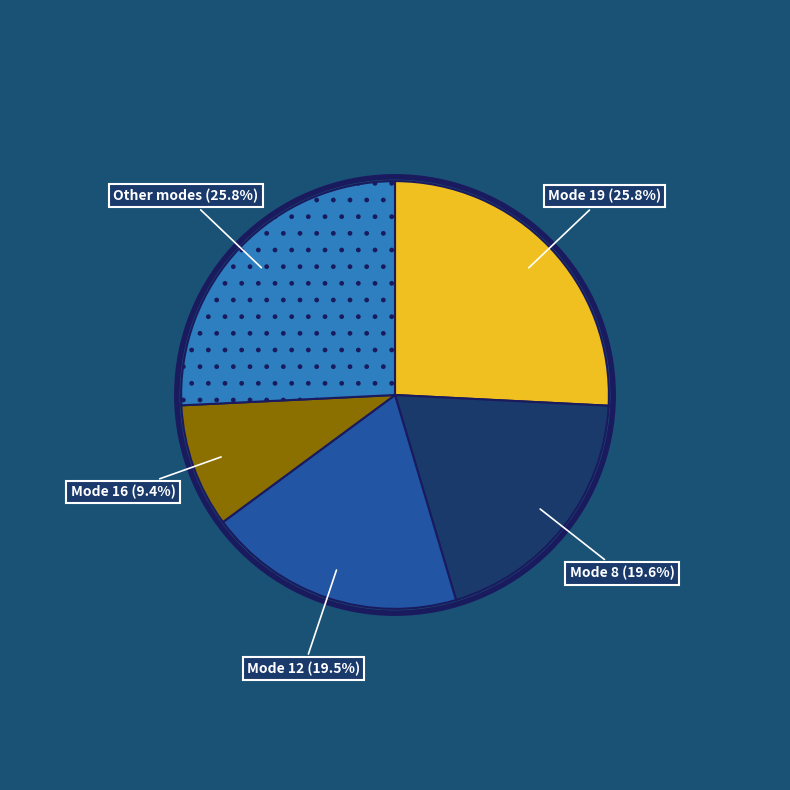

Is there a majority slice in this chart?

No